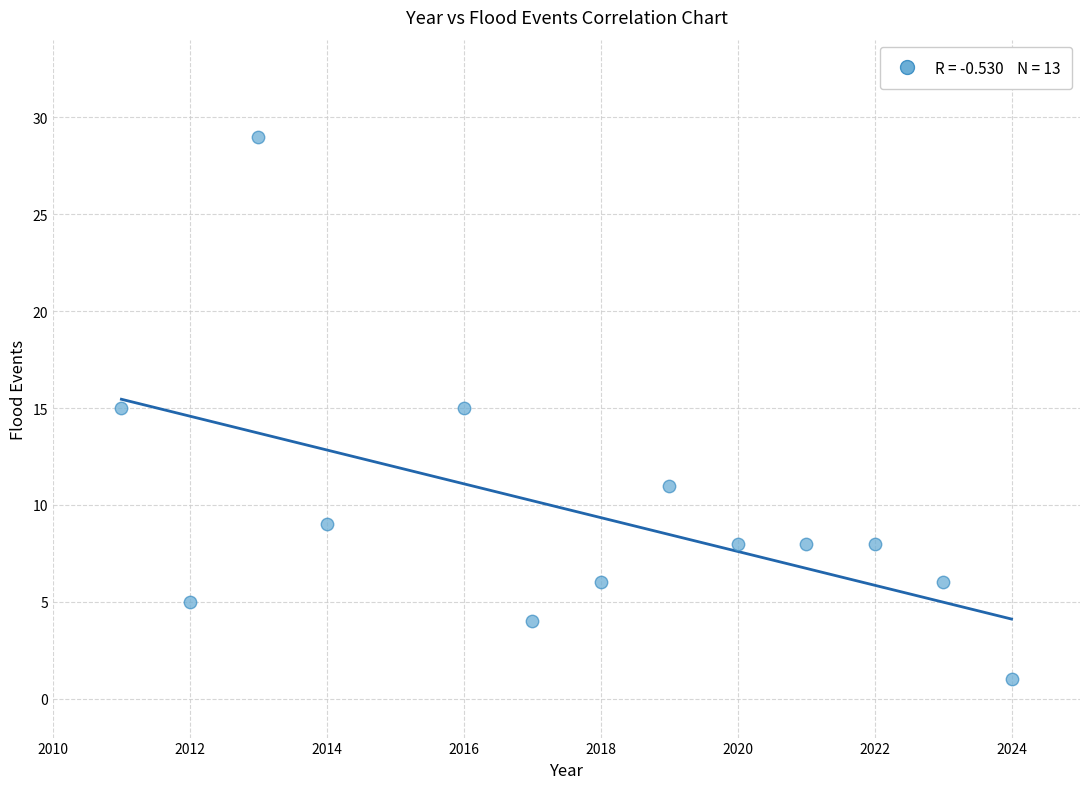

What is the range of Y values (max minus min)?

28